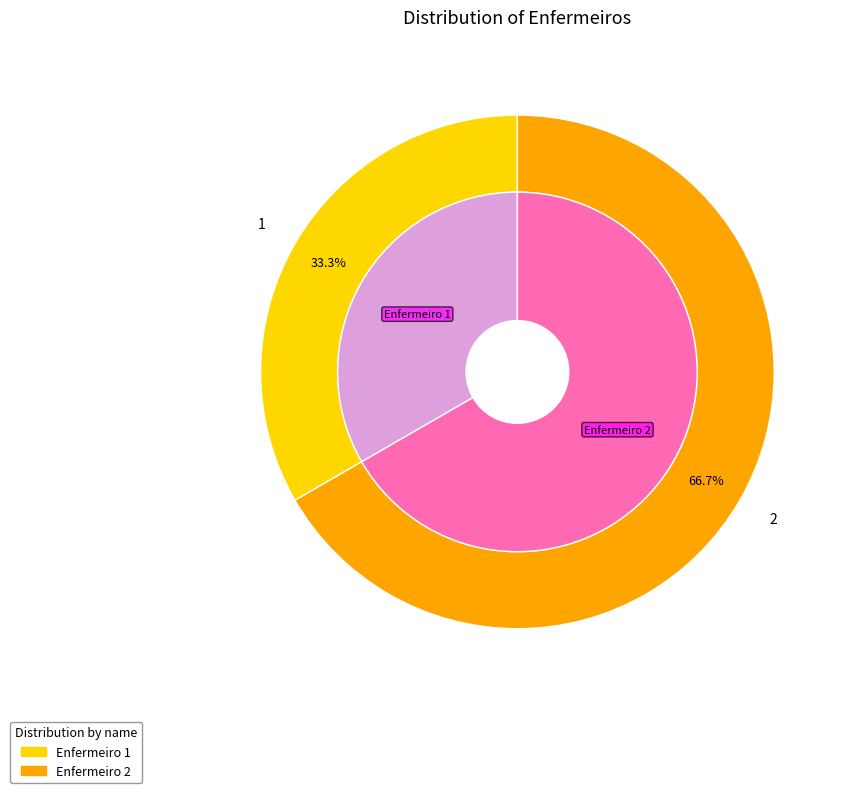

Does Enfermeiro 2 represent more than half of the total?

Yes